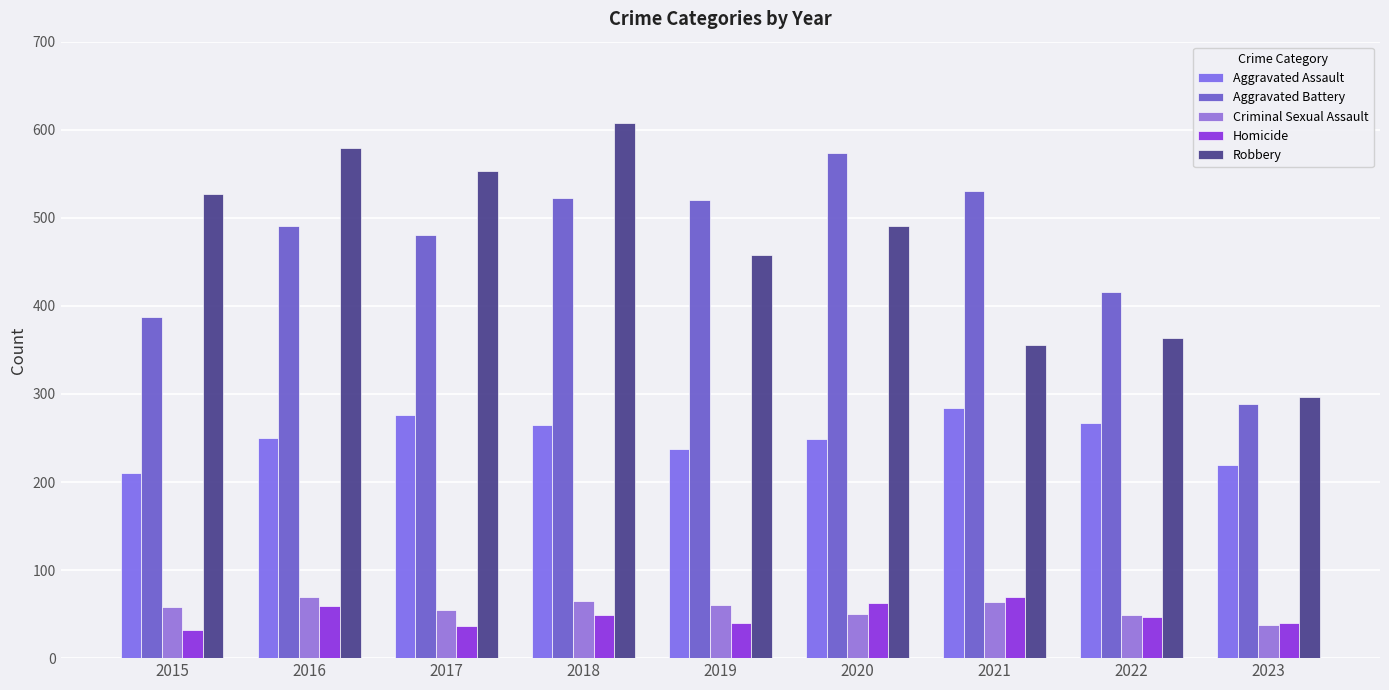

Is it true that Criminal Sexual Assault equals 88 at 2015?

False